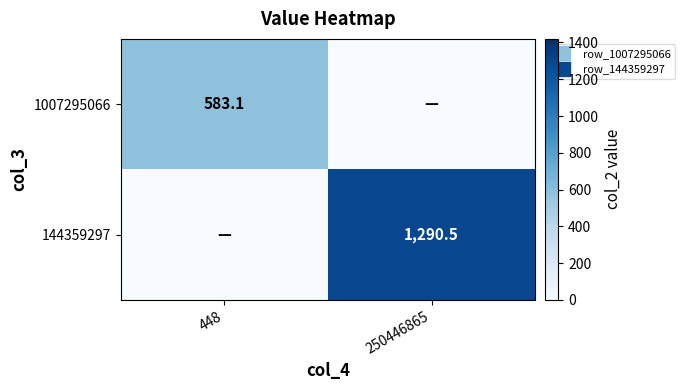

At 250446865, list the series in order from largest to smallest.

144359297, 1007295066